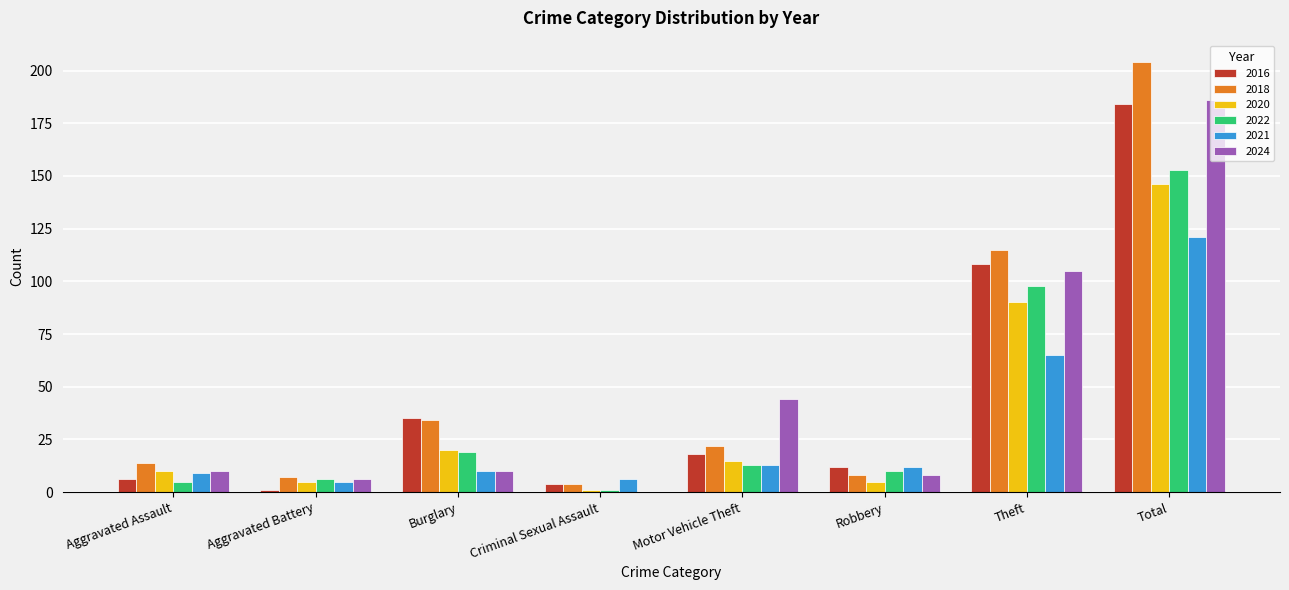

What are all the series names shown in the legend?

2016, 2018, 2020, 2022, 2021, 2024